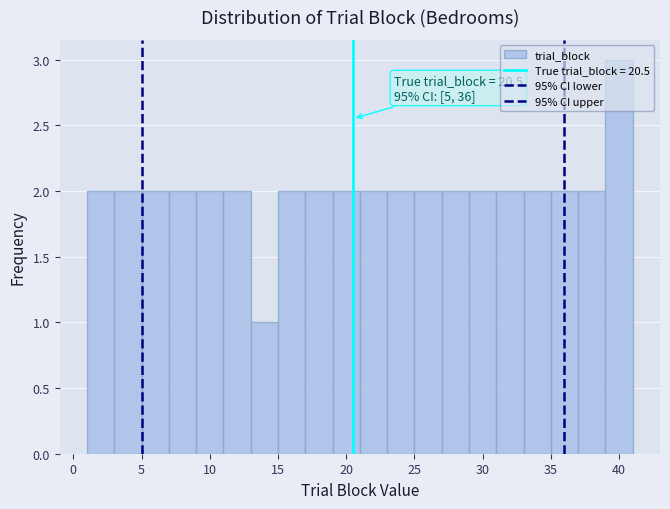

Over which range of the x-axis is the bar tallest?

39 to 41